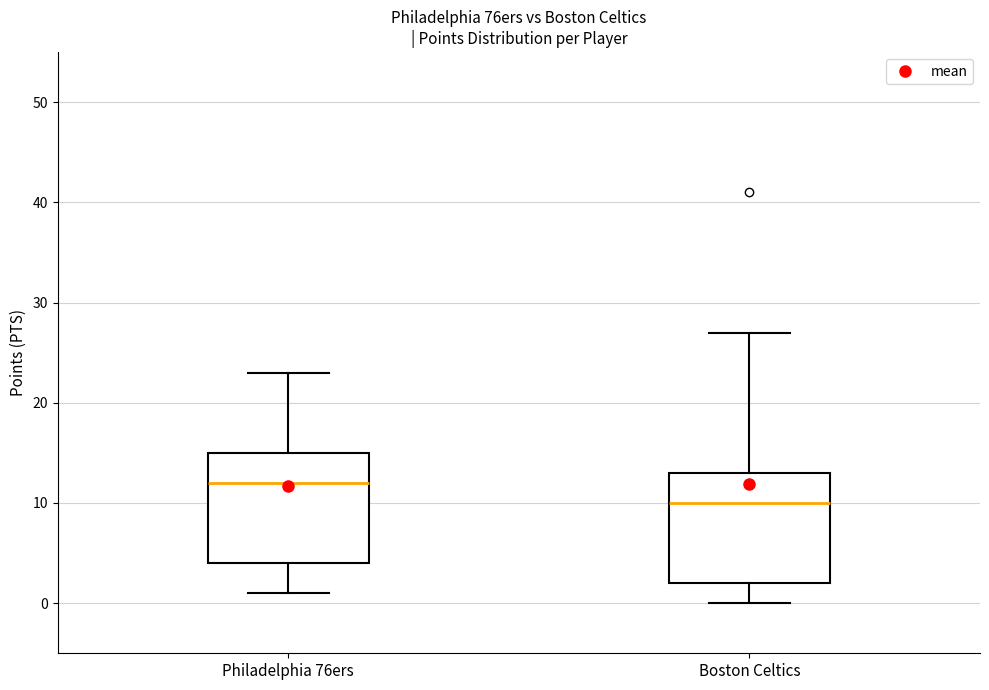

Where does the upper whisker of the box for Philadelphia 76ers end on the y-axis? The values are not printed on the chart, so give them approximately, as read against the axis.

23